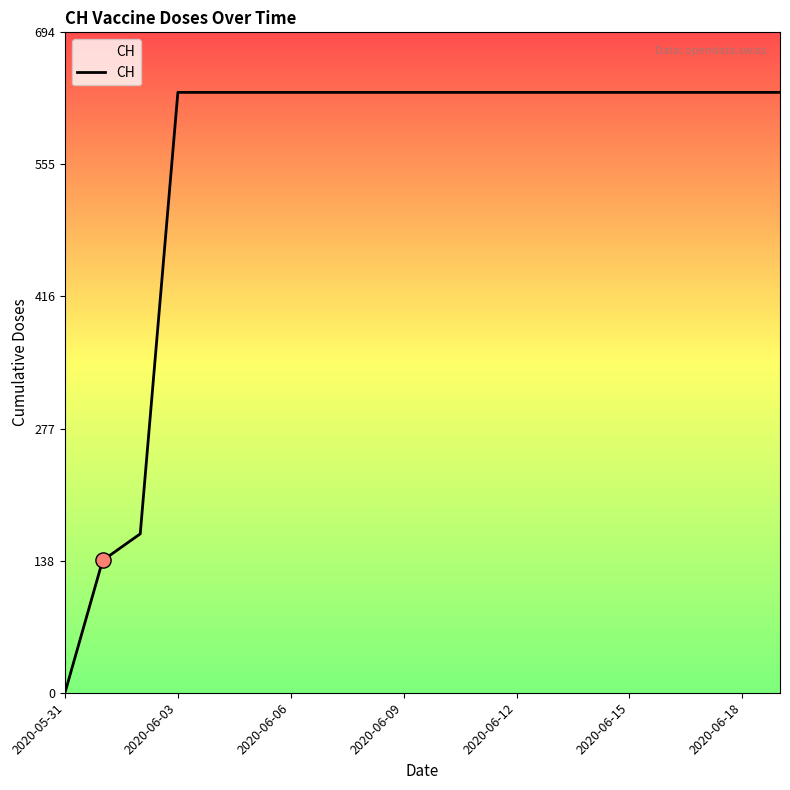

What is the greatest value displayed?

631